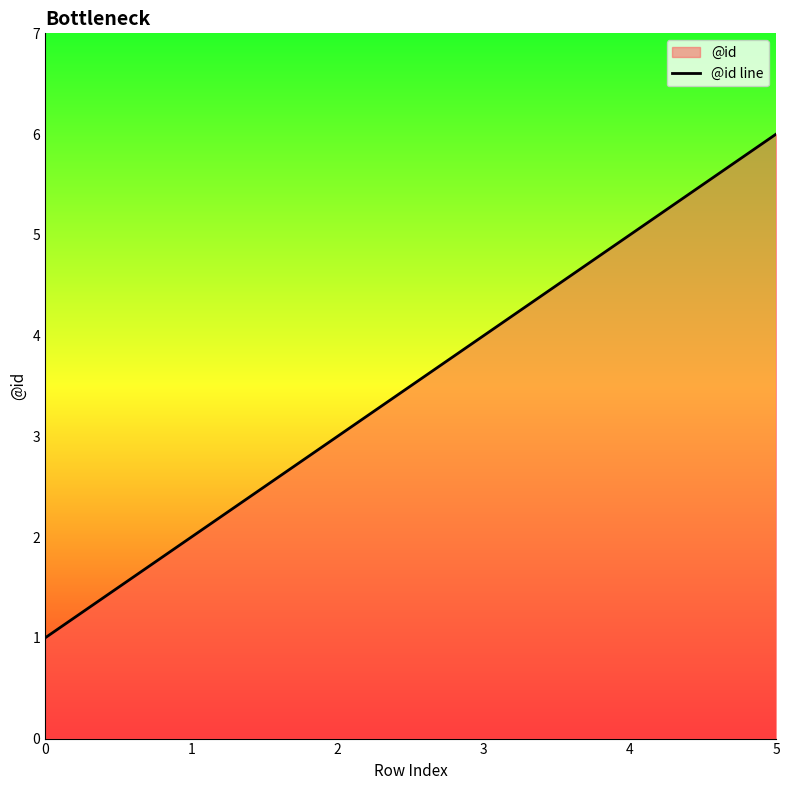

Approximately how many times larger is the value at 3 compared to 1?

2.0